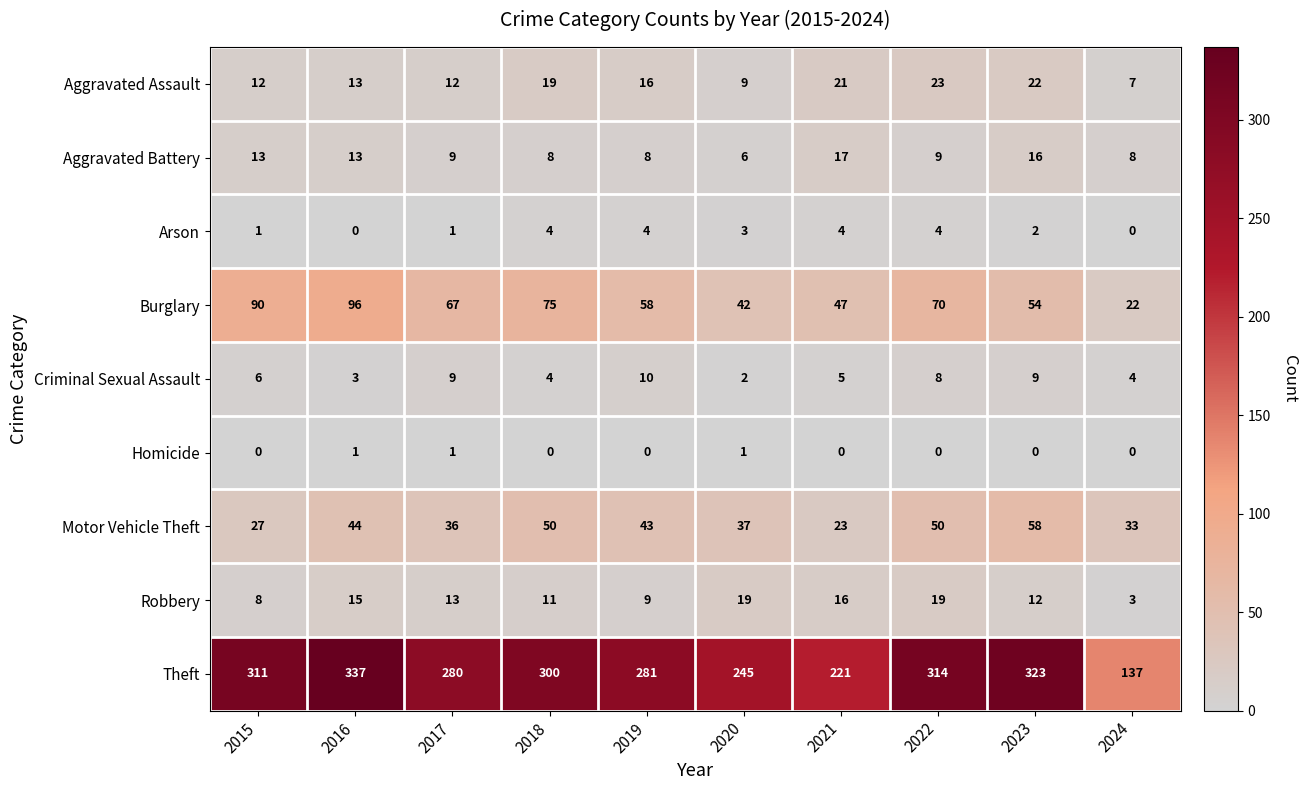

Count the number of categories in the chart.

10